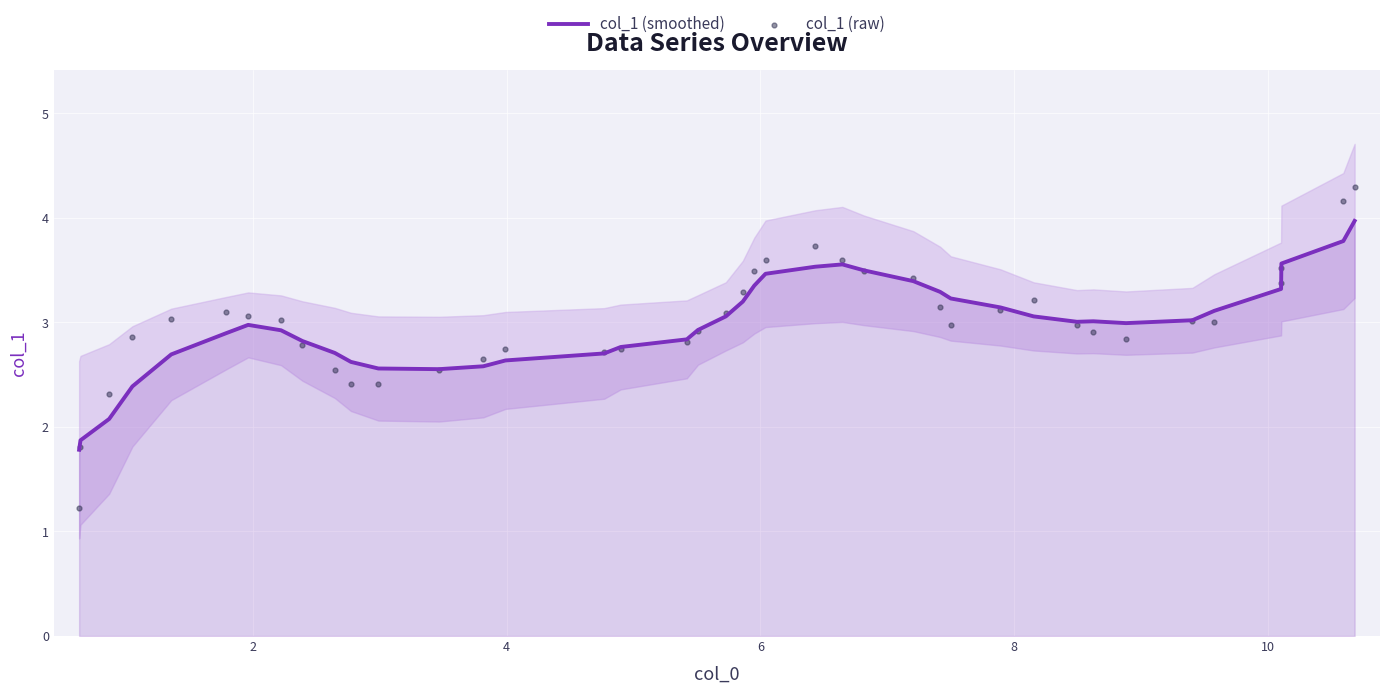

At how many categories does at least one series exceed 2?

38